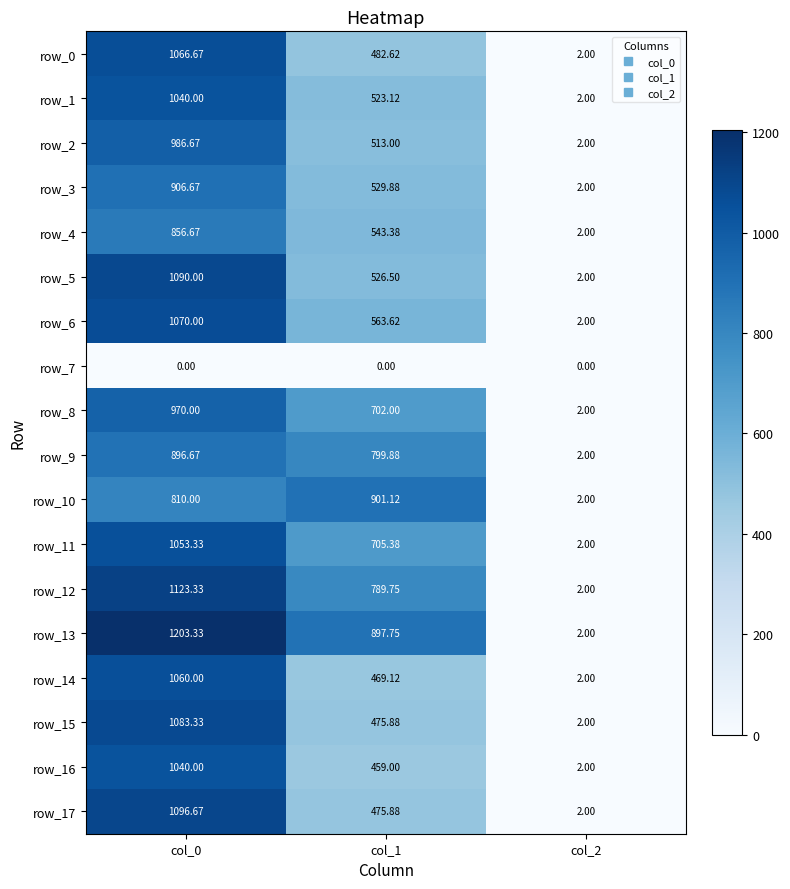

The value of row_14 at col_2 is 1.3. True or false?

False